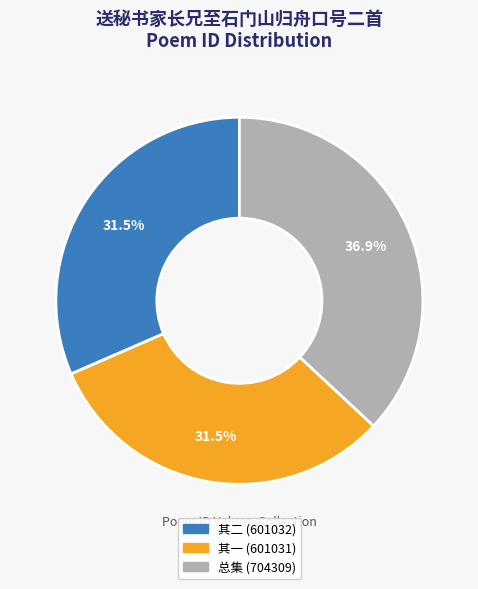

Which category has the biggest portion of the pie?

总集 (704309)